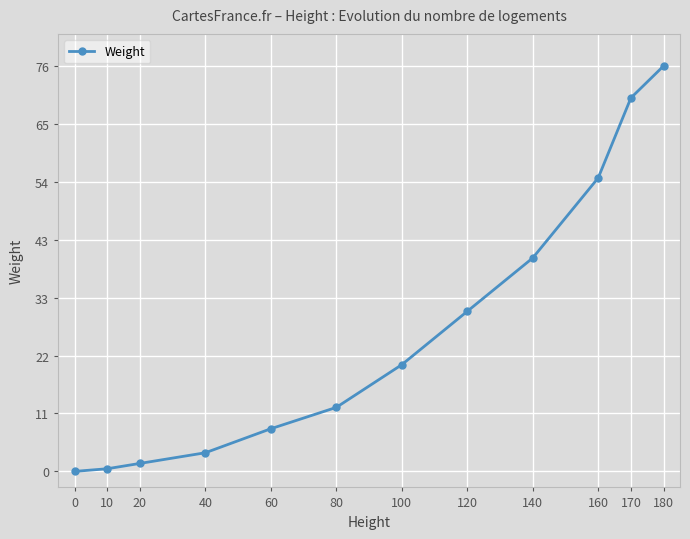

What is the greatest value displayed?

76.0